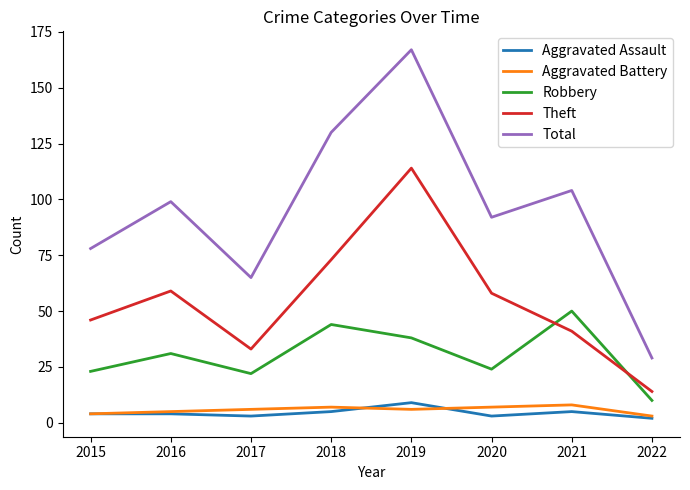

The Theft series shows 41 at 2021. True or false?

True